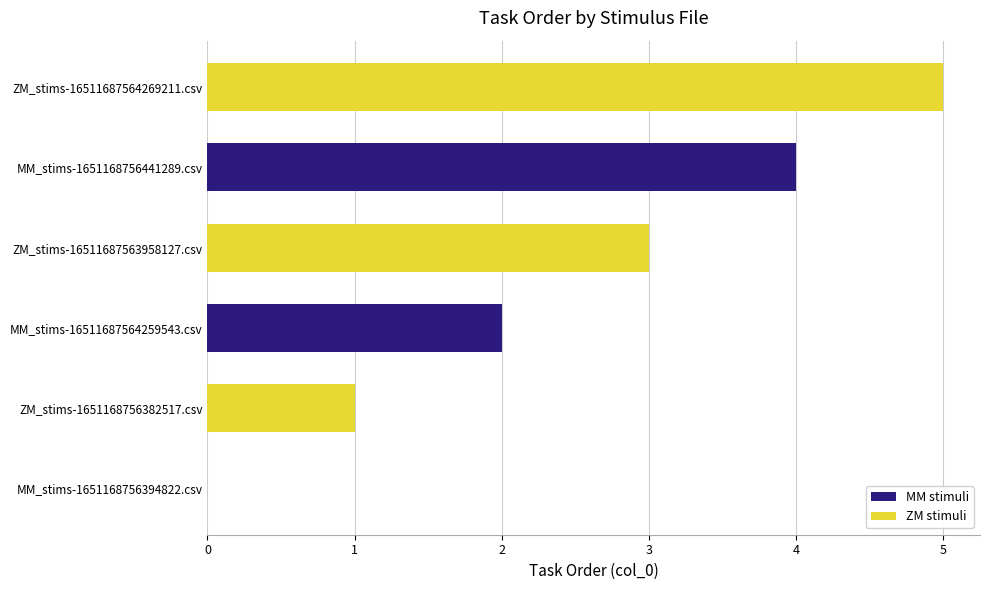

How many categories are shown in the chart?

6